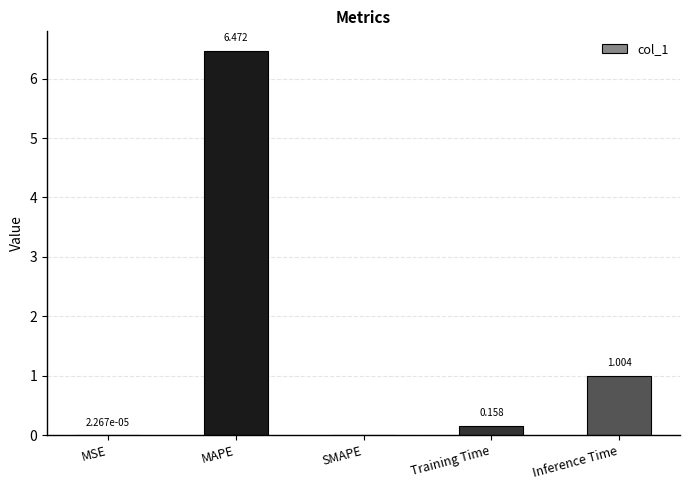

At which label is the value closest to 3?

Inference Time